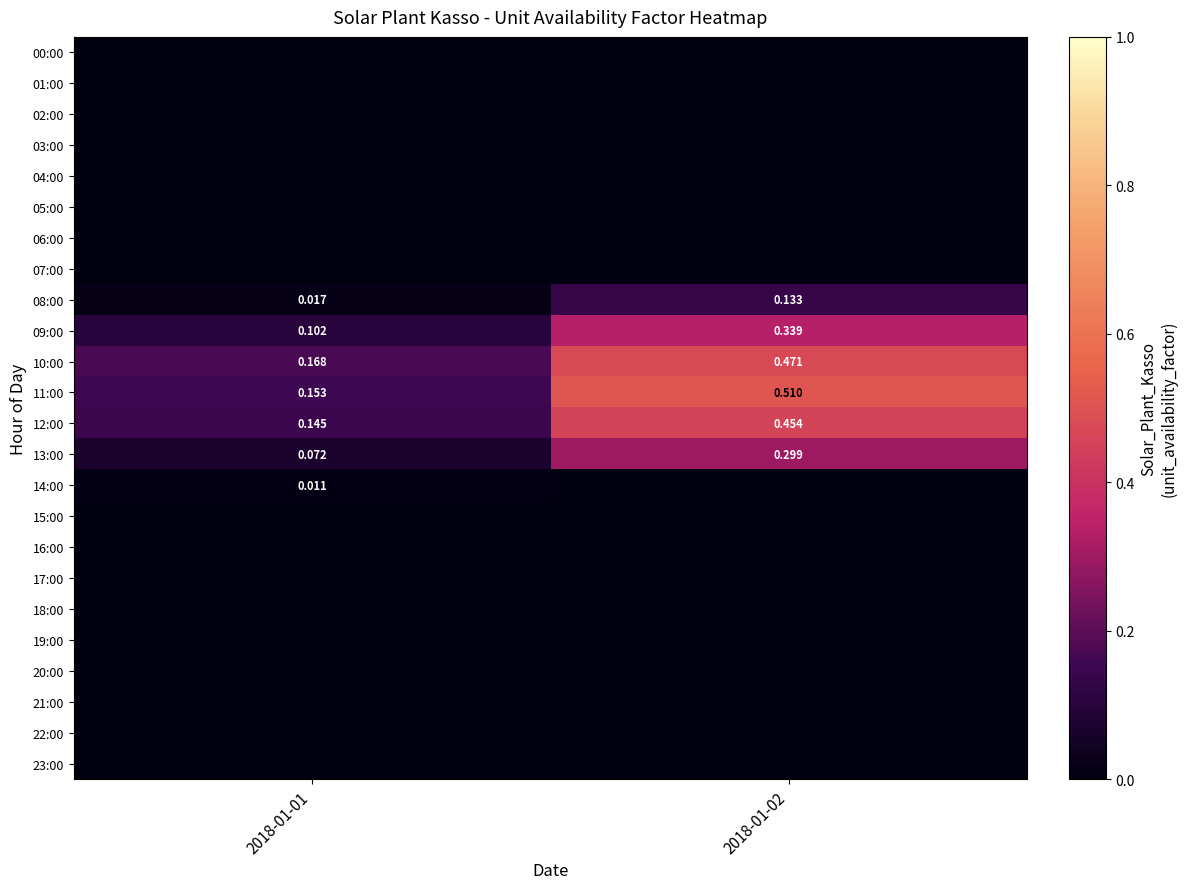

At 2018-01-01, list the series in order from smallest to largest.

00:00, 01:00, 02:00, 03:00, 04:00, 05:00, 06:00, 07:00, 15:00, 16:00, 17:00, 18:00, 19:00, 20:00, 21:00, 22:00, 23:00, 14:00, 08:00, 13:00, 09:00, 12:00, 11:00, 10:00